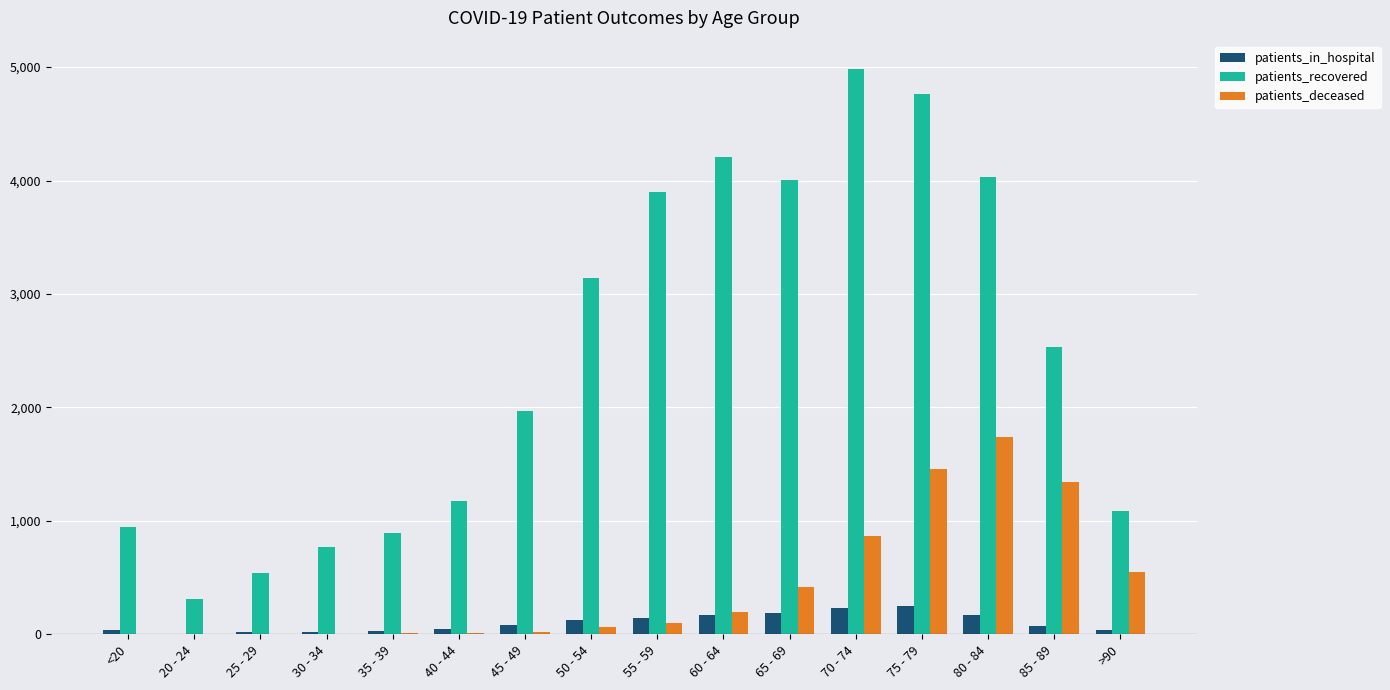

True or false: patients_recovered has a value of 2021 at 70 - 74.

False